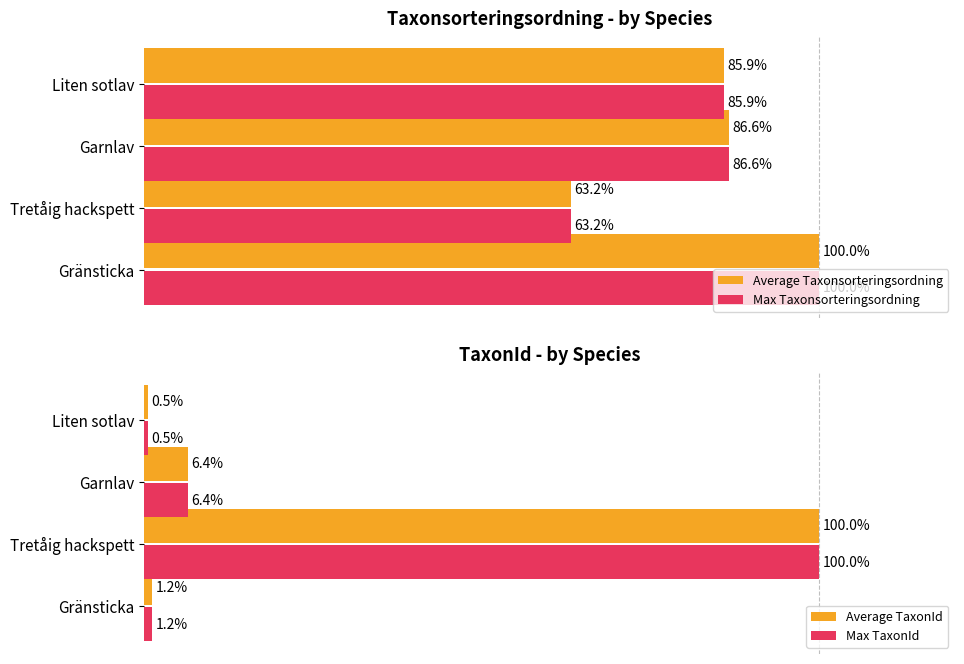

Does the chart contain any negative values?

No